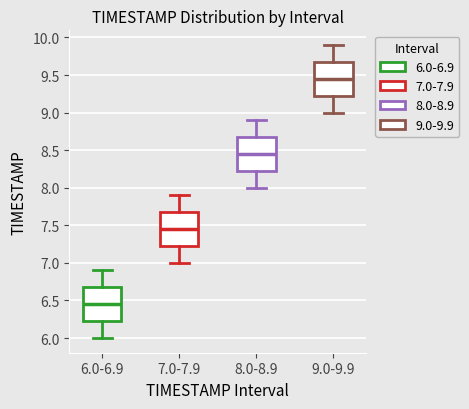

Where does the upper whisker of the box for 6.0-6.9 end on the y-axis? The values are not printed on the chart, so give them approximately, as read against the axis.

6.90